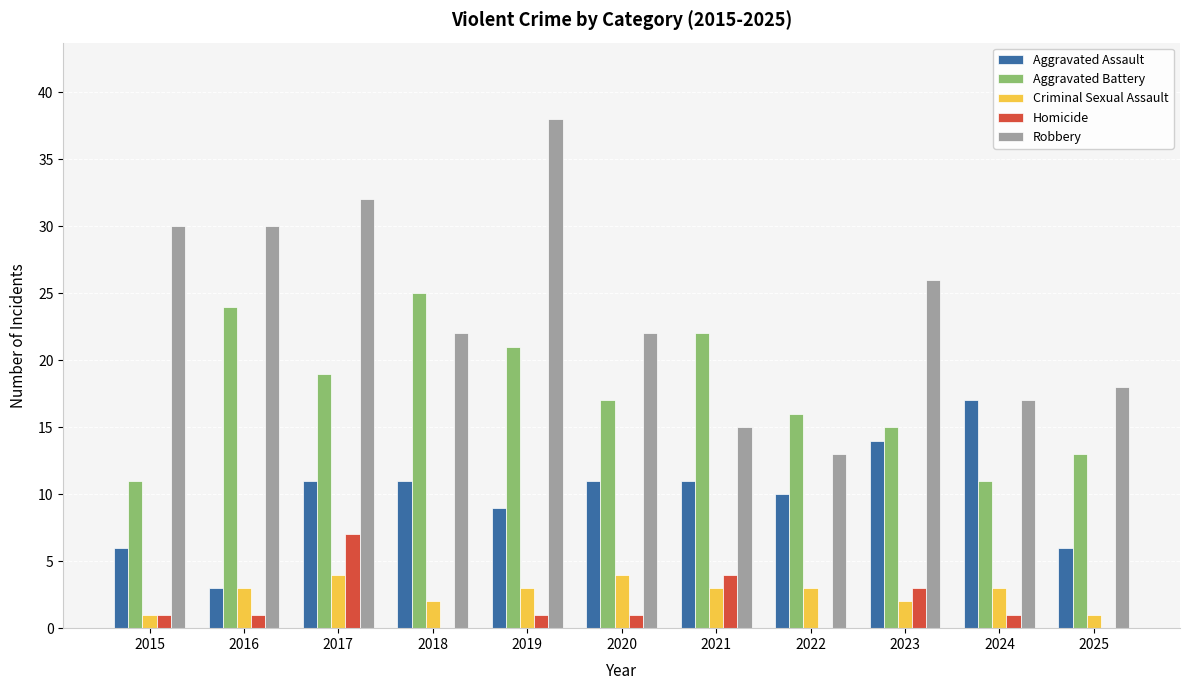

What are all the series names shown in the legend?

Aggravated Assault, Aggravated Battery, Criminal Sexual Assault, Homicide, Robbery